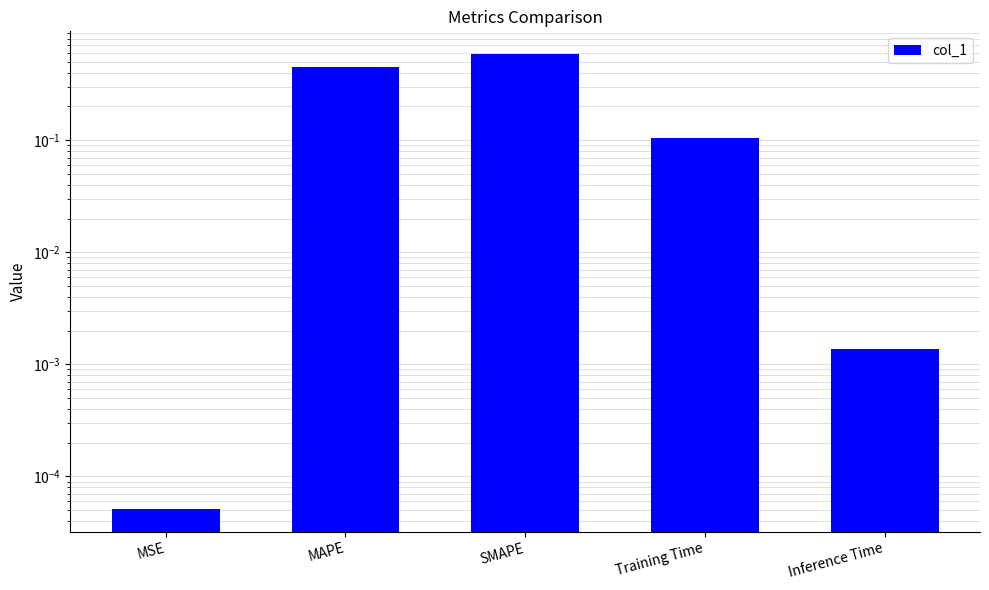

Reading left to right, list all the values displayed in this chart.

MSE=0.0	MAPE=0.5	SMAPE=0.6	Training Time=0.1	Inference Time=0.0